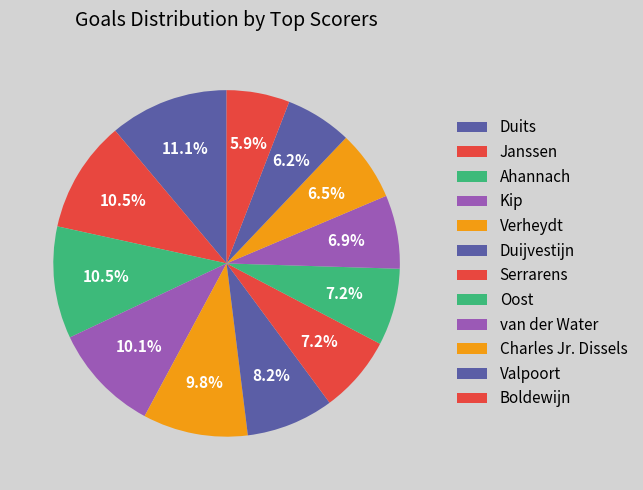

Count the number of slices in the pie.

12